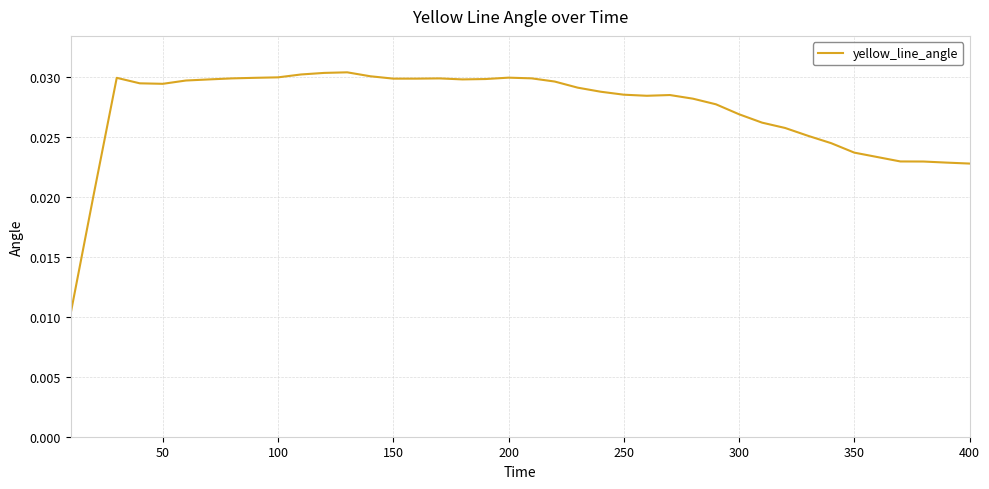

How many lines are shown in the chart?

1